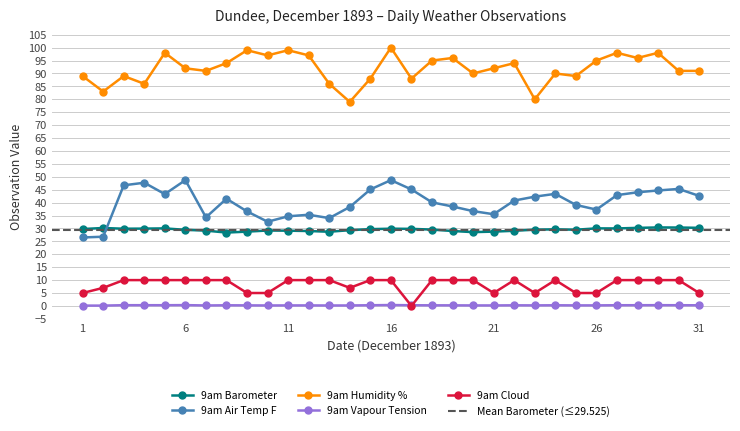

How many values in the 9am Barometer series are below 29?

5